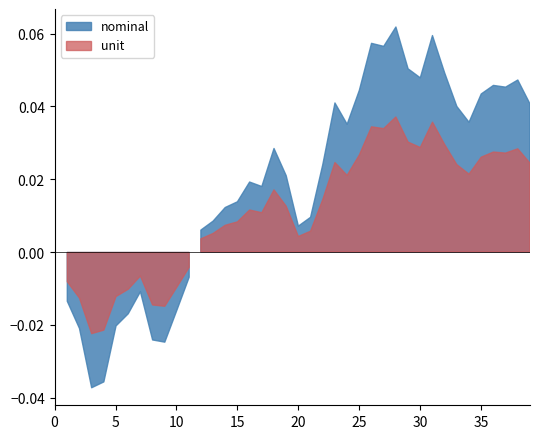

True or false: unit and nominal cross at least once.

False